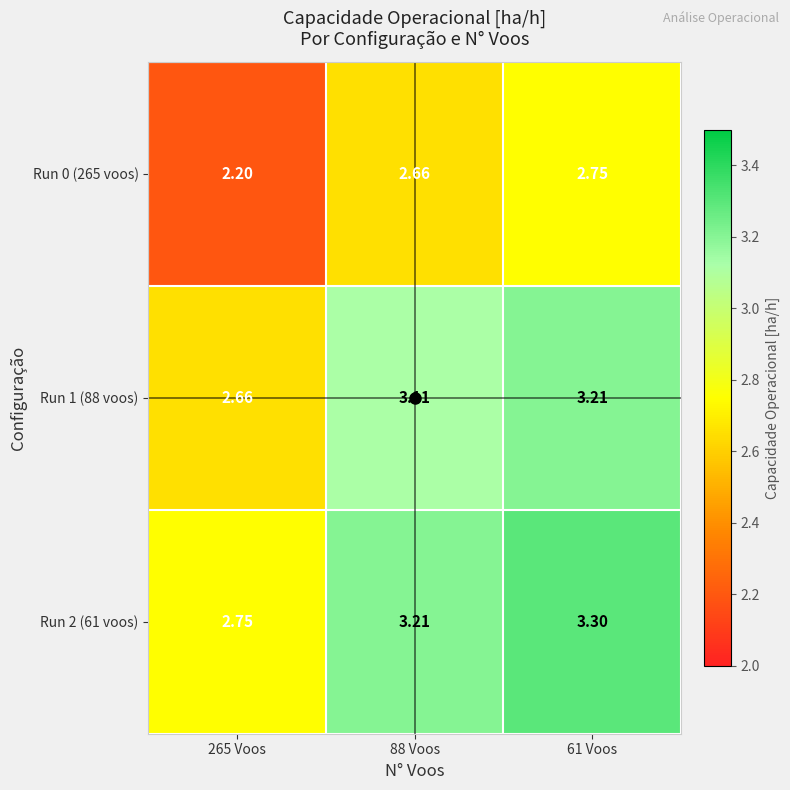

Is the value of Run 1 (88 voos) at 61 Voos greater than the value of Run 0 (265 voos) at 265 Voos?

Yes